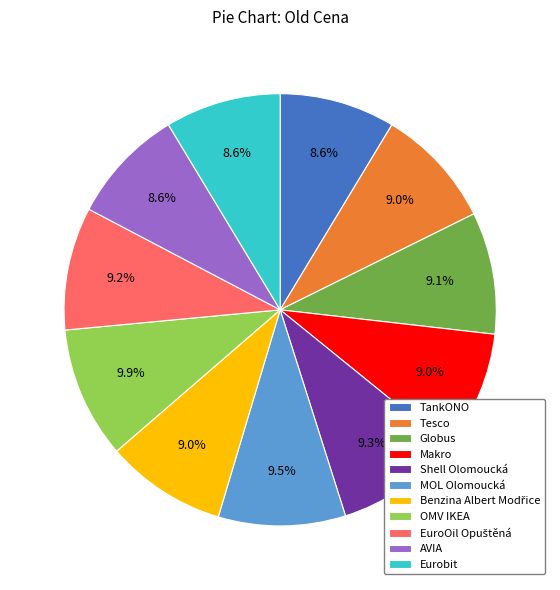

What is the ratio of the value at Shell Olomoucká to the value at Tesco?

1.0